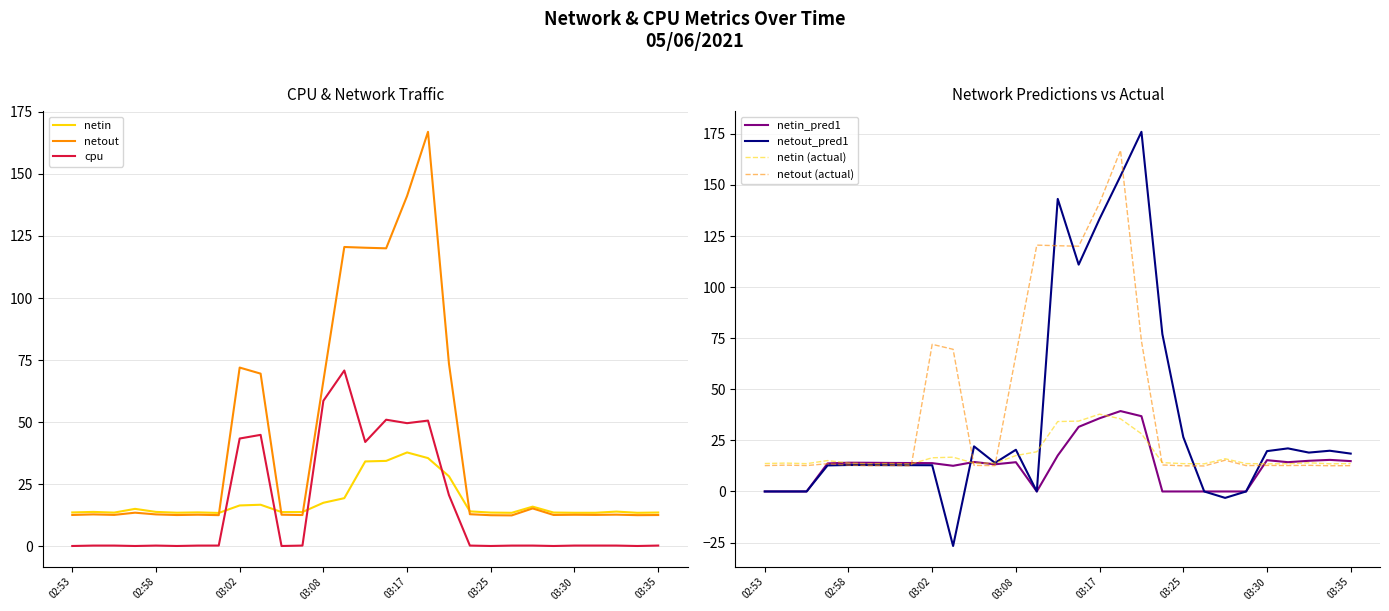

At how many categories does at least one series exceed 59?

10